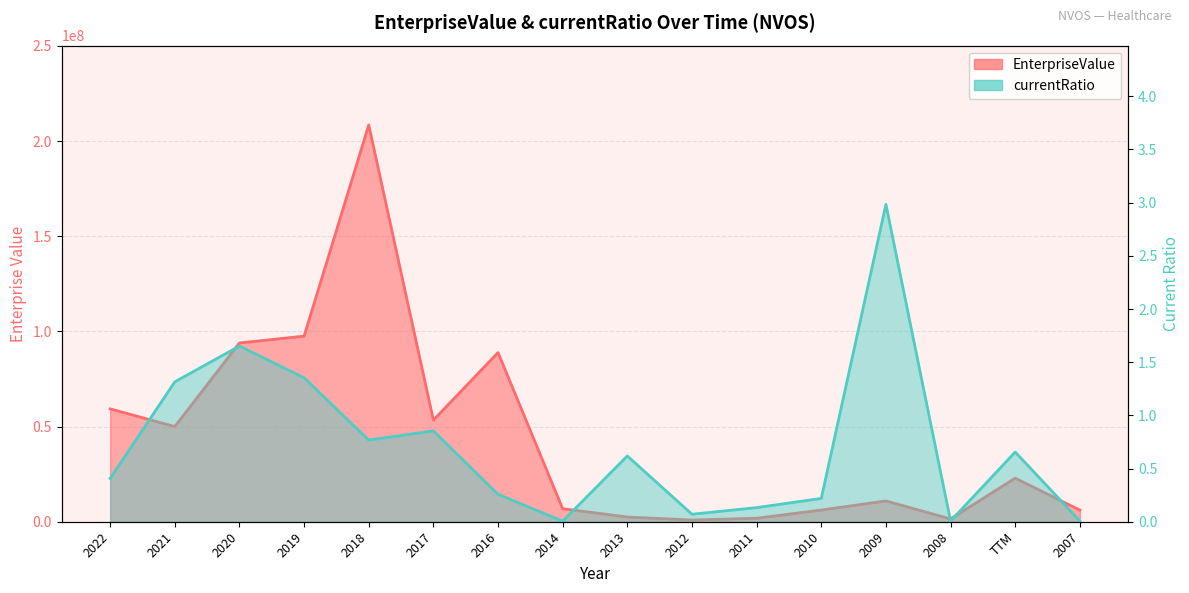

Rank the categories by currentRatio value from lowest to highest.

2014, 2008, 2007, 2012, 2011, 2010, 2016, 2022, 2013, TTM, 2018, 2017, 2021, 2019, 2020, 2009